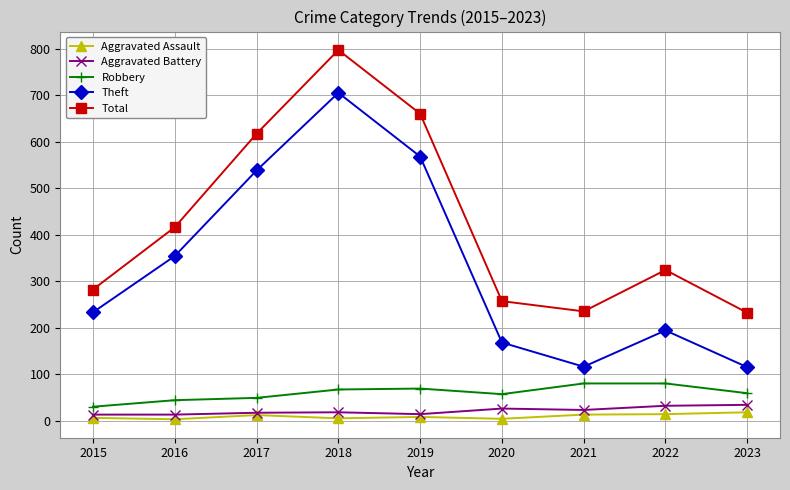

What is the difference between the maximum and minimum values in the Robbery series?

50